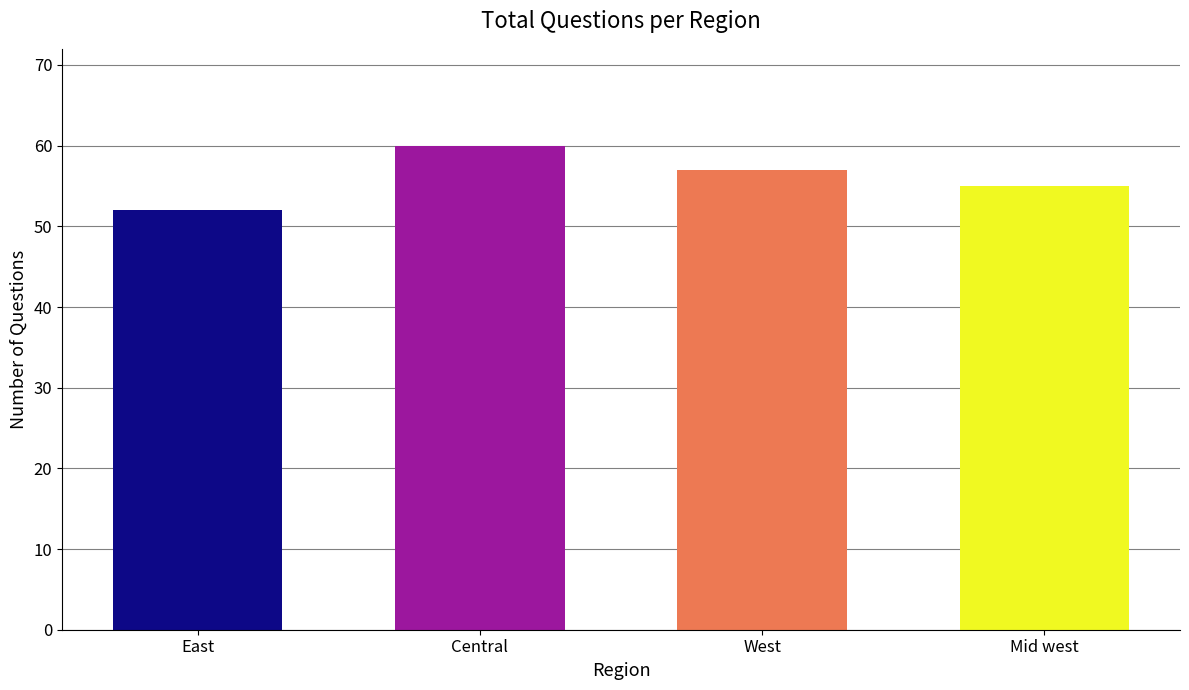

What is the sum of all values?

224